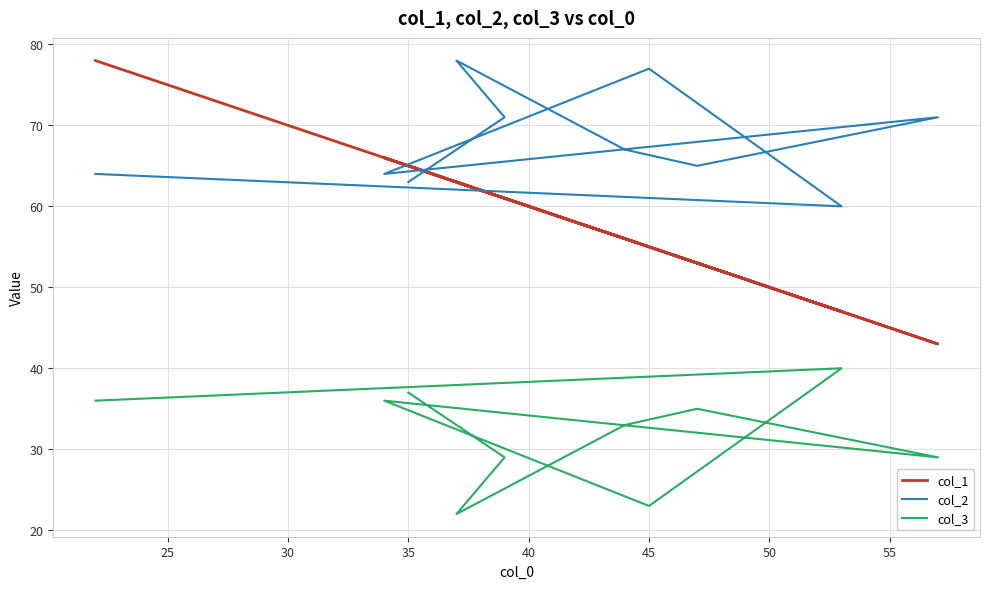

How many lines are shown in the chart?

3